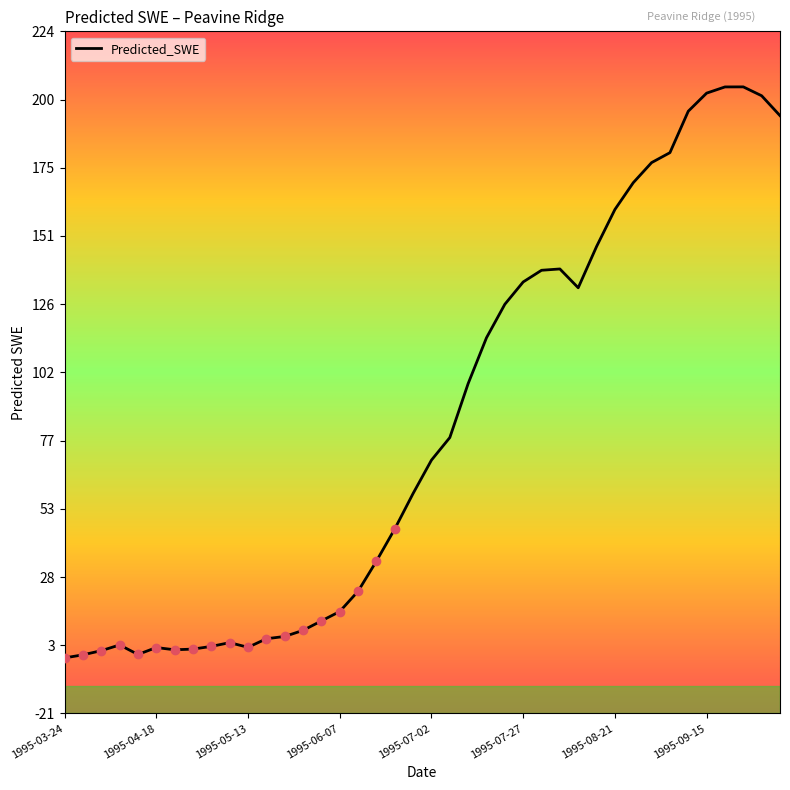

What is the difference between the maximum and minimum values?

205.6